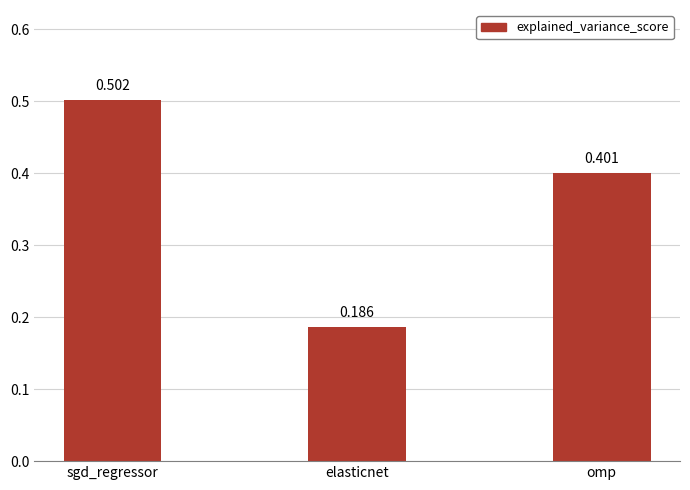

List the labels in order of value, smallest first.

elasticnet, omp, sgd_regressor